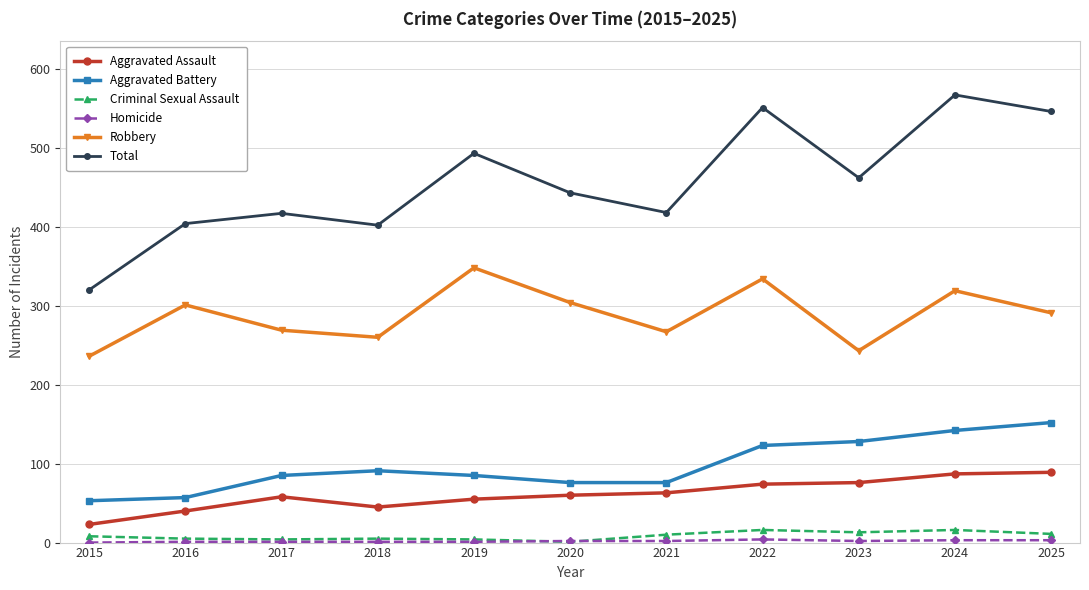

Which category has the highest value across all series?

2024